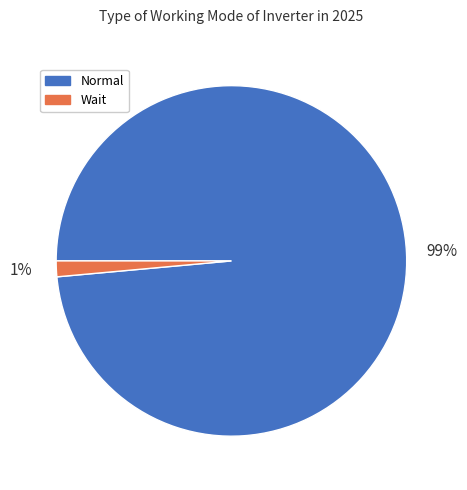

To the nearest percent, what is the average slice percentage?

50%